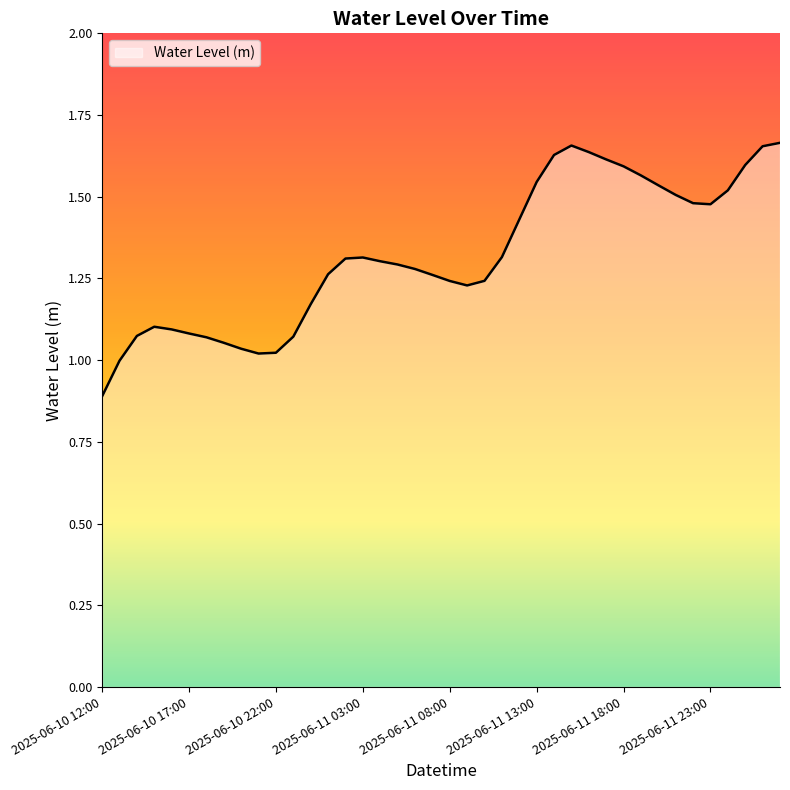

What is the smallest value displayed?

0.9